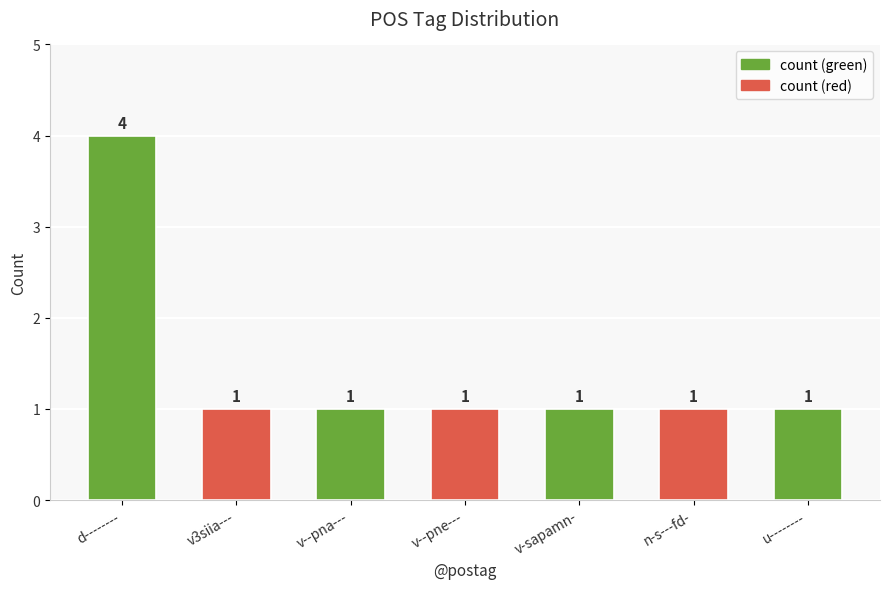

True or false: the data shows 1 at v--pna---.

True